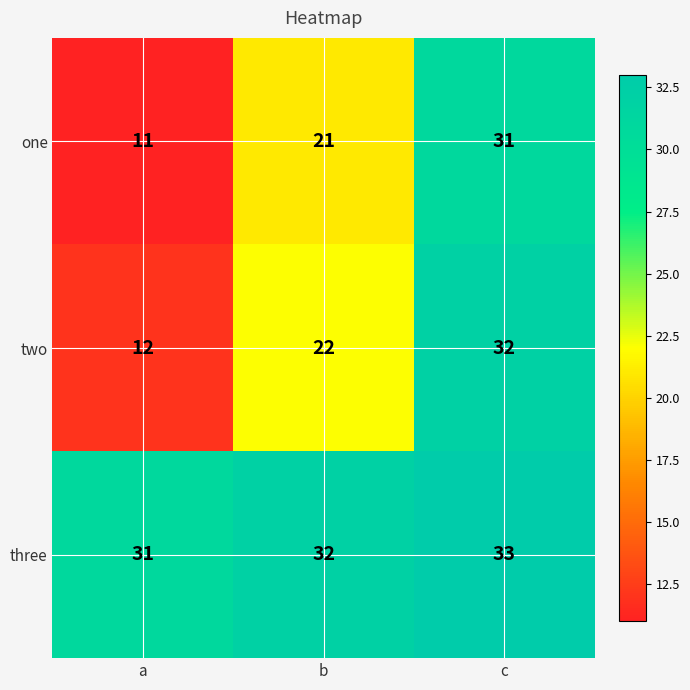

Rank the series at c from lowest to highest value.

one, two, three